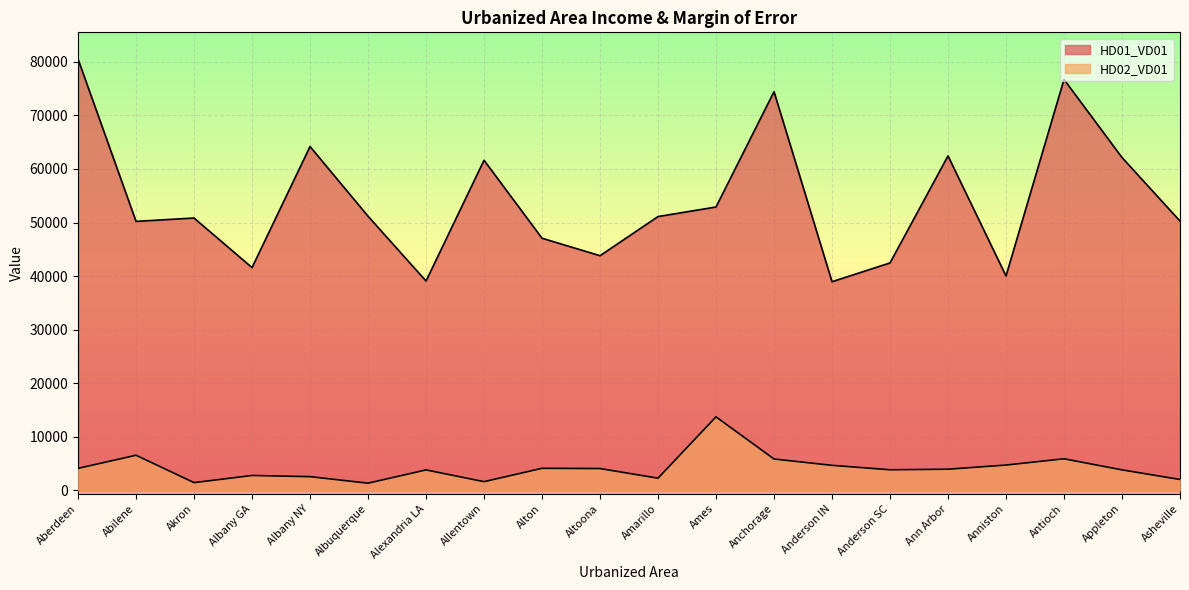

Rank the categories by HD01_VD01 value from highest to lowest.

Aberdeen, Antioch, Anchorage, Albany NY, Ann Arbor, Appleton, Allentown, Ames, Albuquerque, Amarillo, Akron, Asheville, Abilene, Alton, Altoona, Anderson SC, Albany GA, Anniston, Alexandria LA, Anderson IN